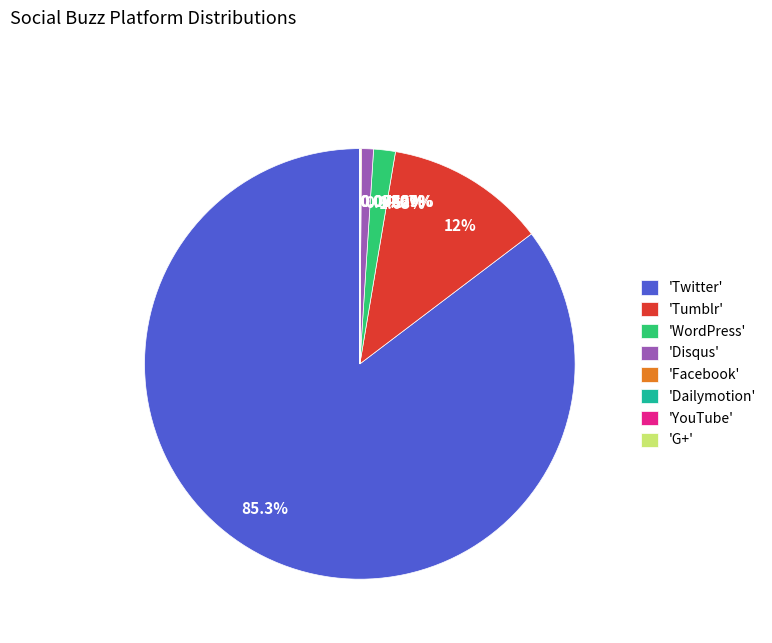

Does 1.63% represent more than half of the total?

No